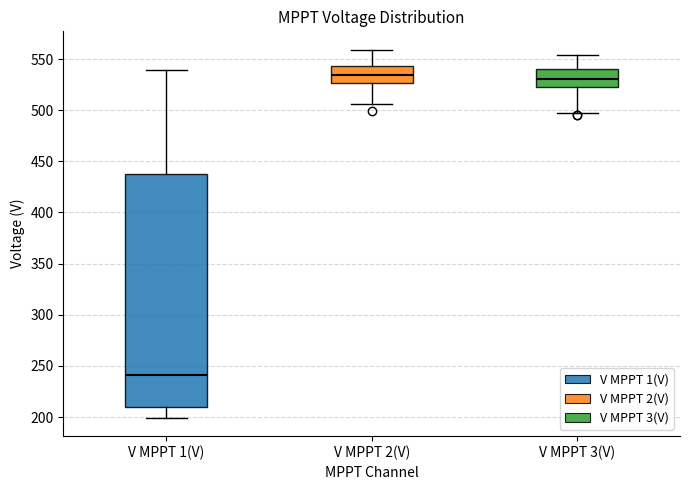

Which box's median line is the lowest?

V MPPT 1(V)